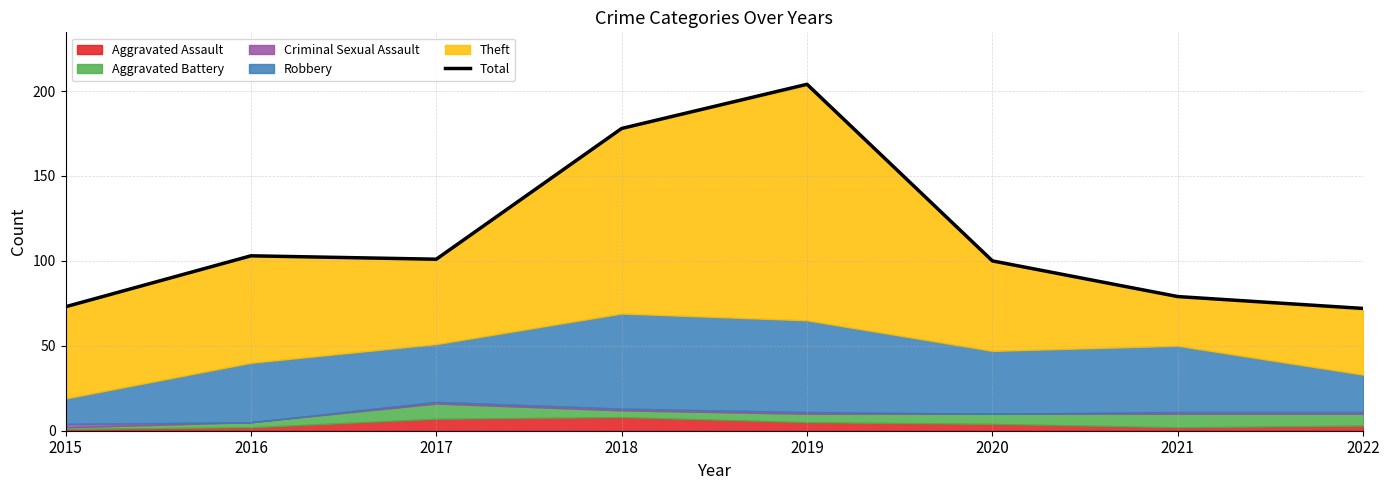

At which label is the value closest to 138?

2016